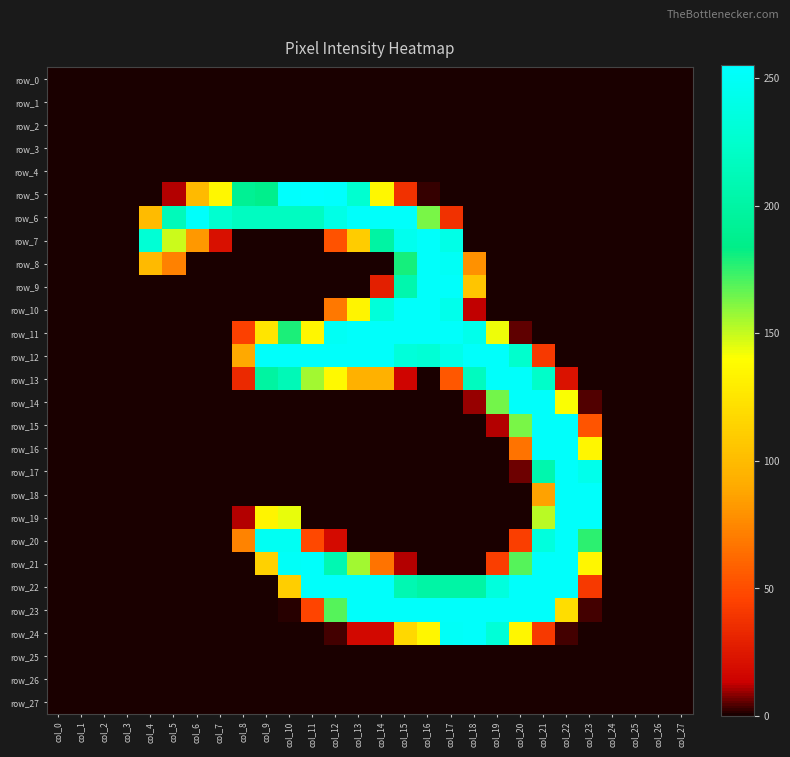

Which series has the largest range (max minus min)?

row_5